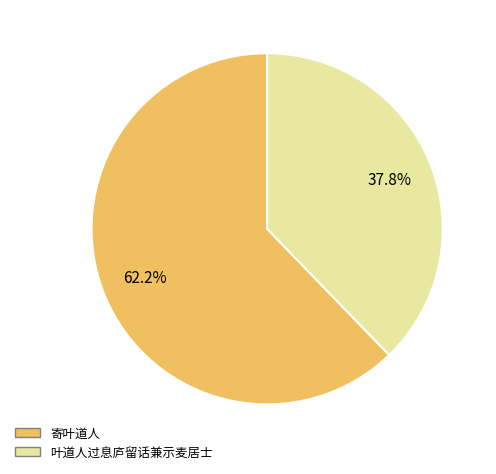

Which has a higher value, 寄叶道人 or 叶道人过息庐留话兼示麦居士?

寄叶道人